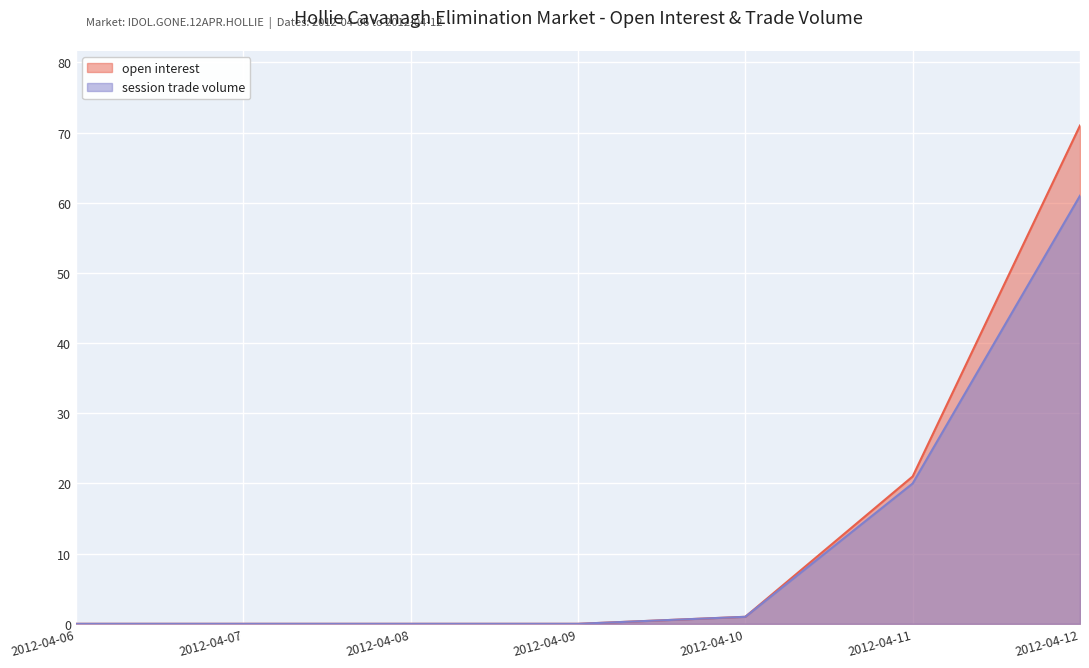

At which category is the sum across all series the highest?

2012-04-12